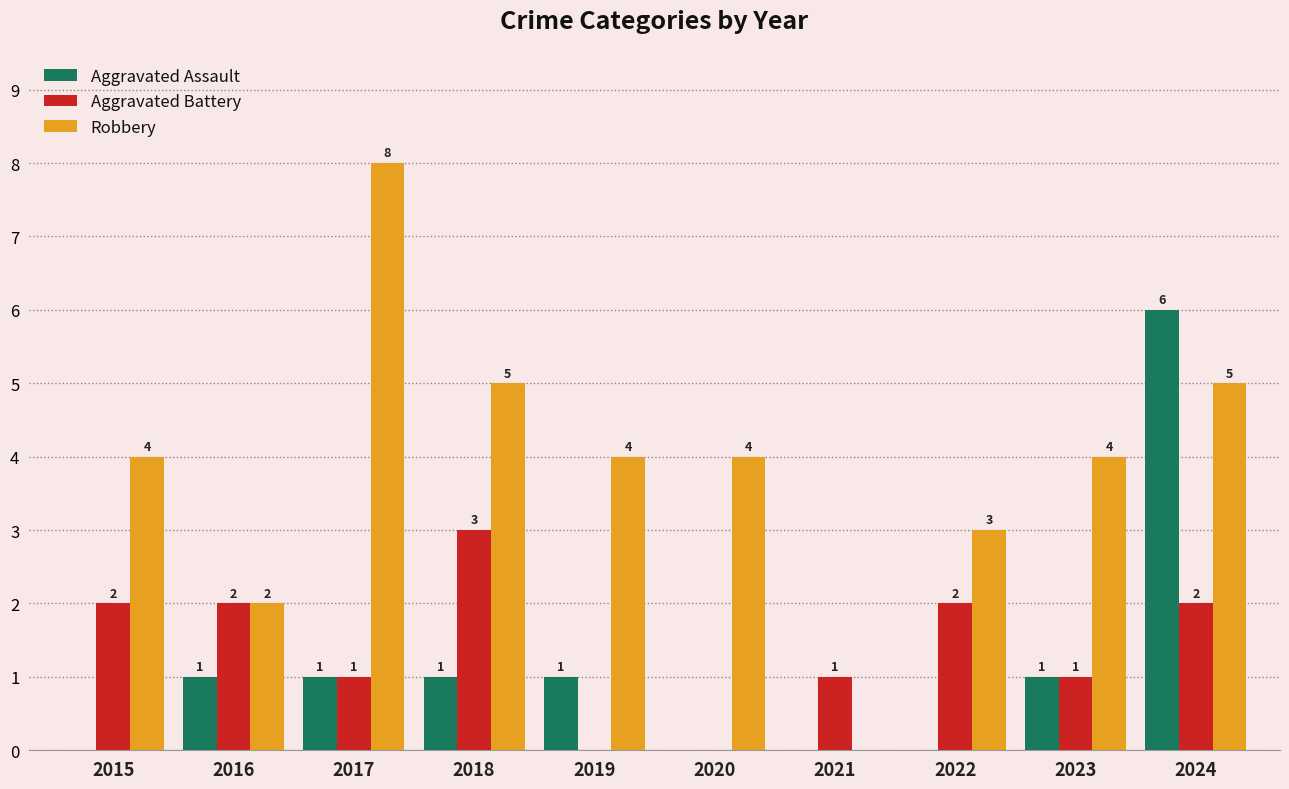

At which category does the chart reach its peak across all series?

2017